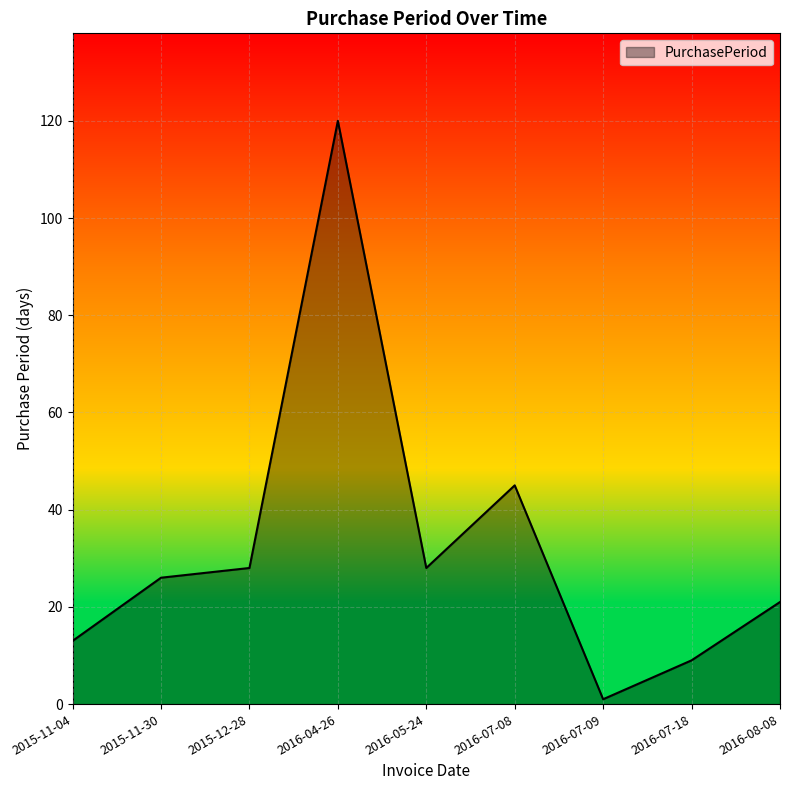

What position from the left is 2016-07-18?

8